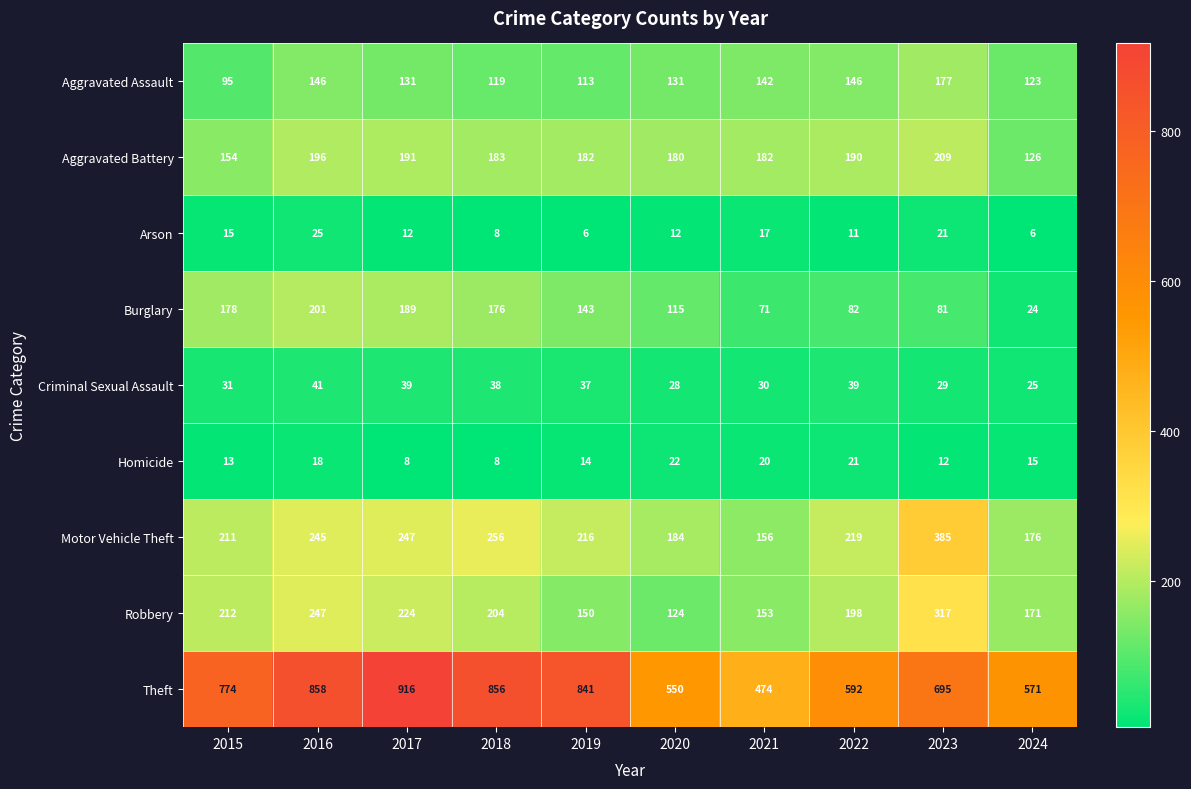

Rank the series by their maximum value, from highest to lowest.

Theft, Motor Vehicle Theft, Robbery, Aggravated Battery, Burglary, Aggravated Assault, Criminal Sexual Assault, Arson, Homicide